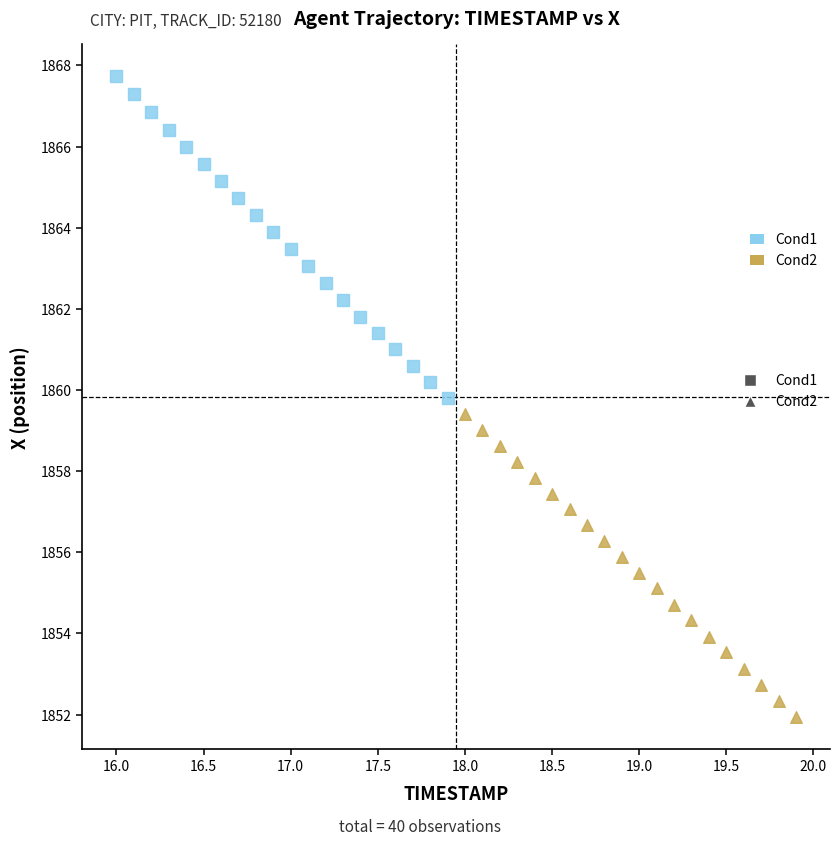

What are all the series names shown in the legend?

Cond1, Cond2